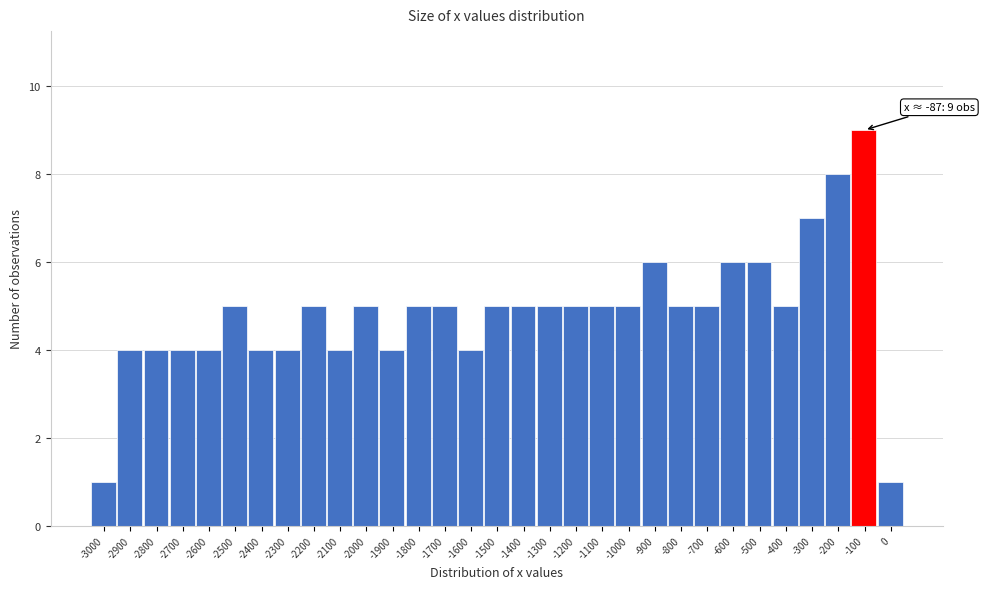

At which category does the chart reach its peak across all series?

-100